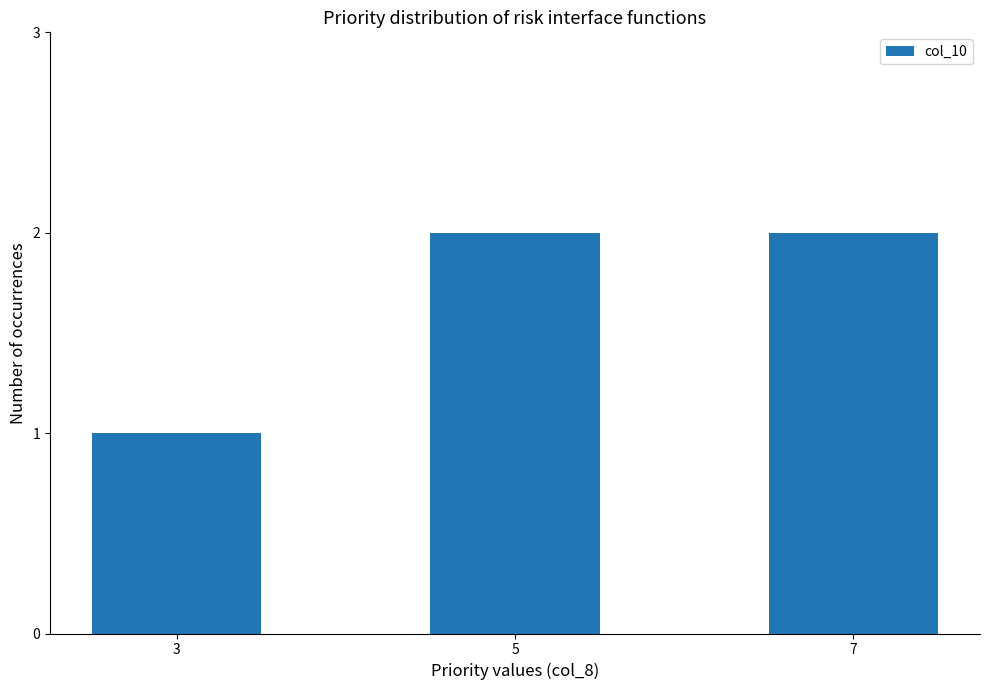

What is the smallest value displayed?

1